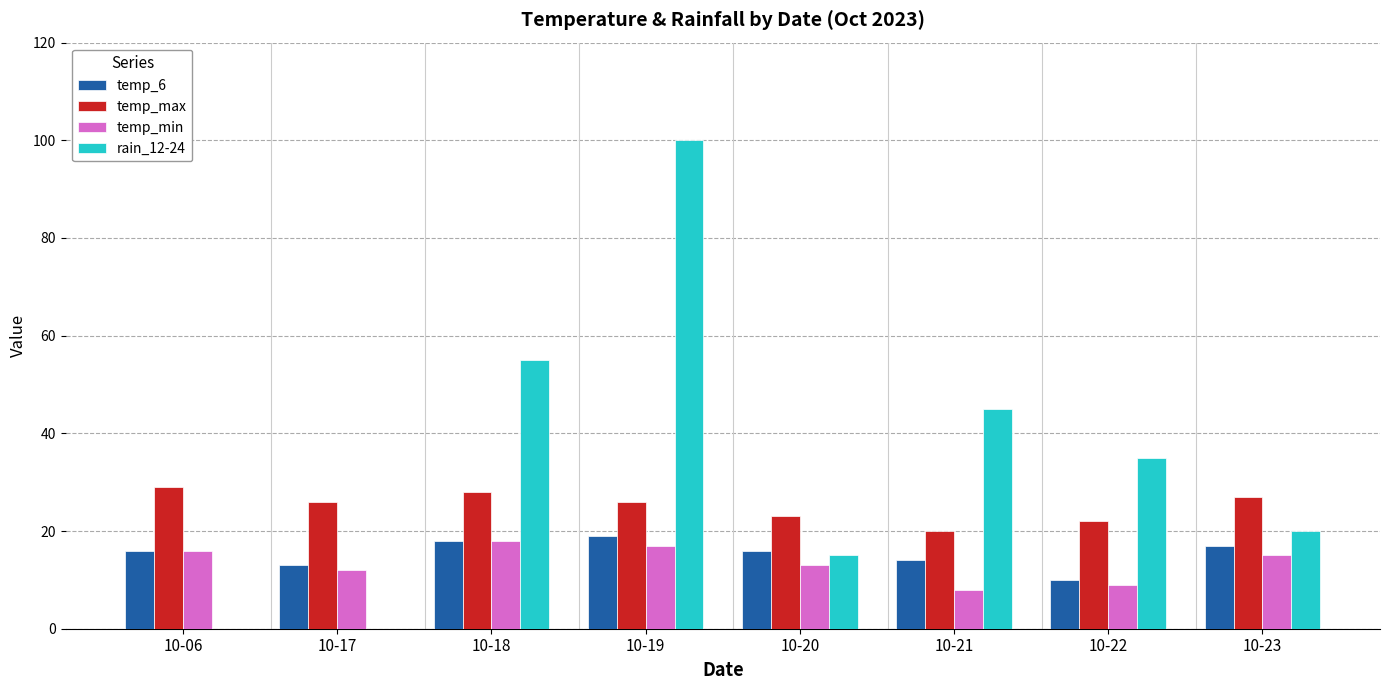

What are all the series names shown in the legend?

temp_6, temp_max, temp_min, rain_12-24